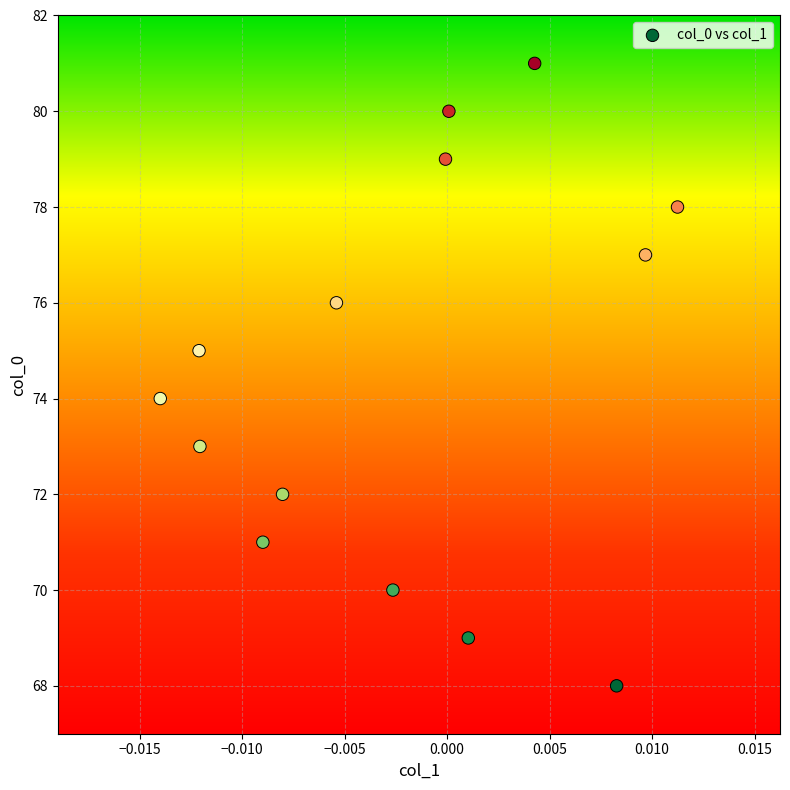

What is the range of Y values (max minus min)?

13